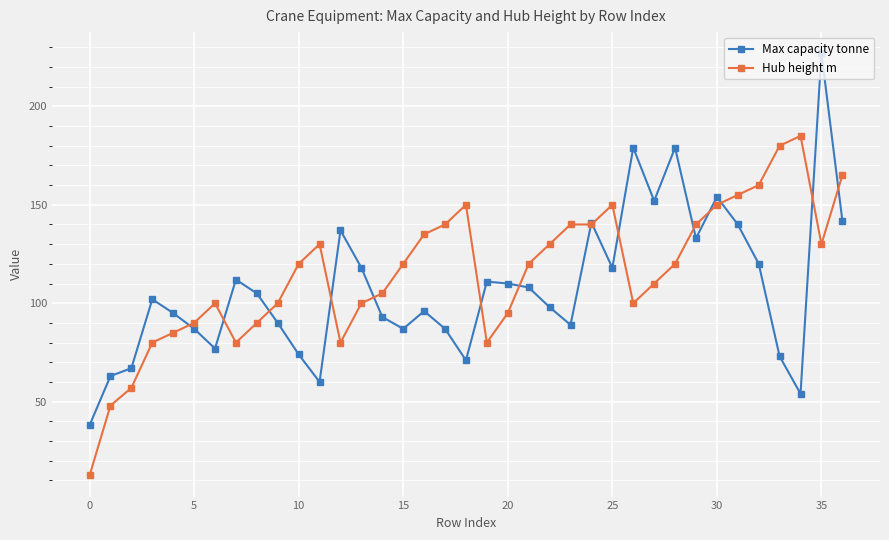

Which series has the largest range (max minus min)?

Max capacity tonne